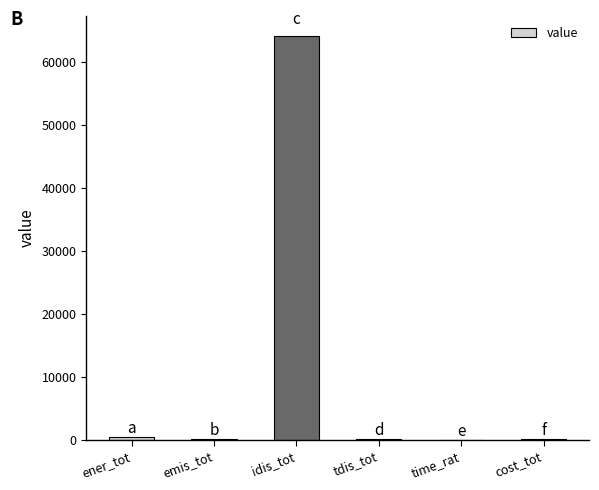

The value at idis_tot is 14168.5. True or false?

False